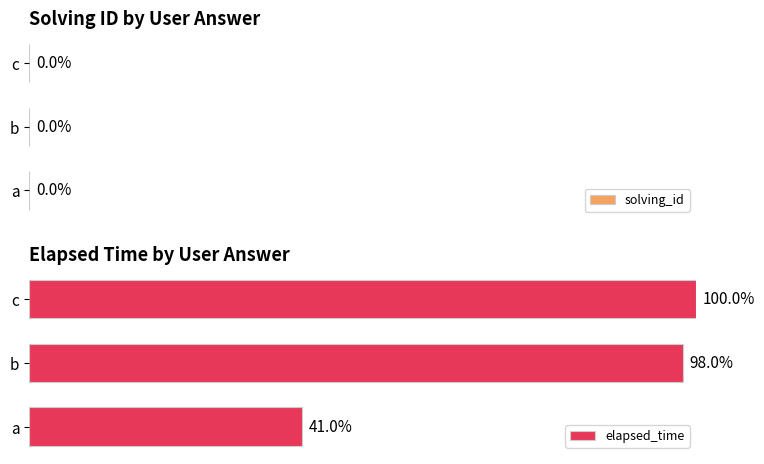

Rank the categories by elapsed_time value from lowest to highest.

a, b, c